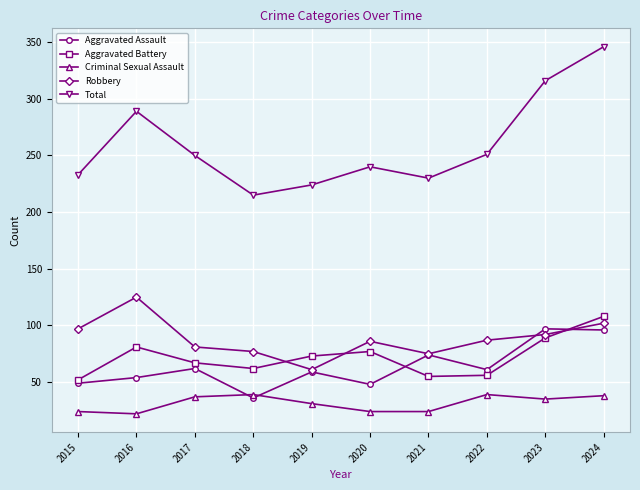

How many values in the Aggravated Assault series are below 61?

5